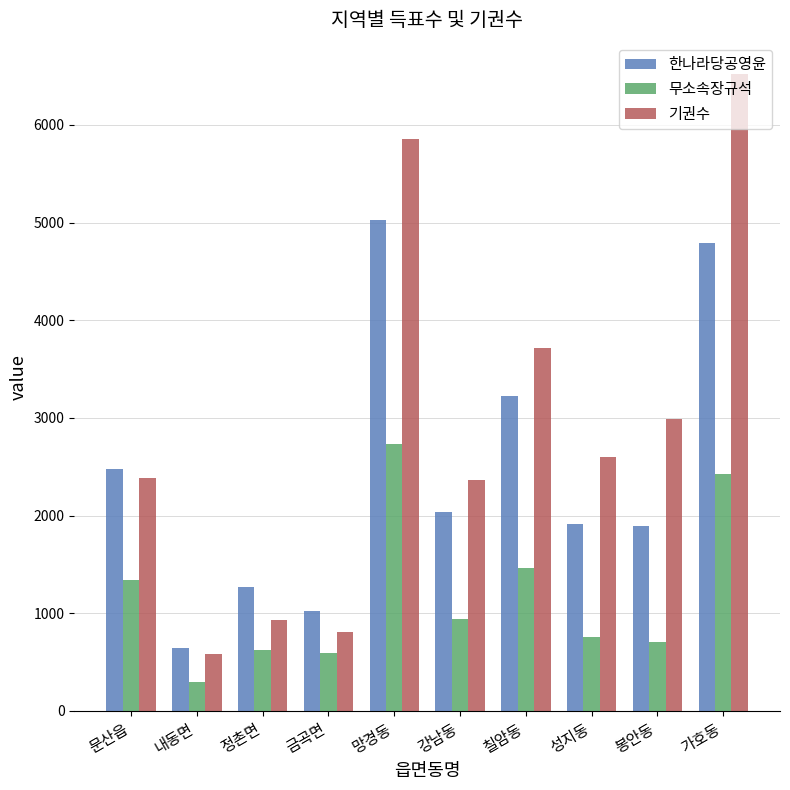

At which category does the chart reach its minimum across all series?

내동면